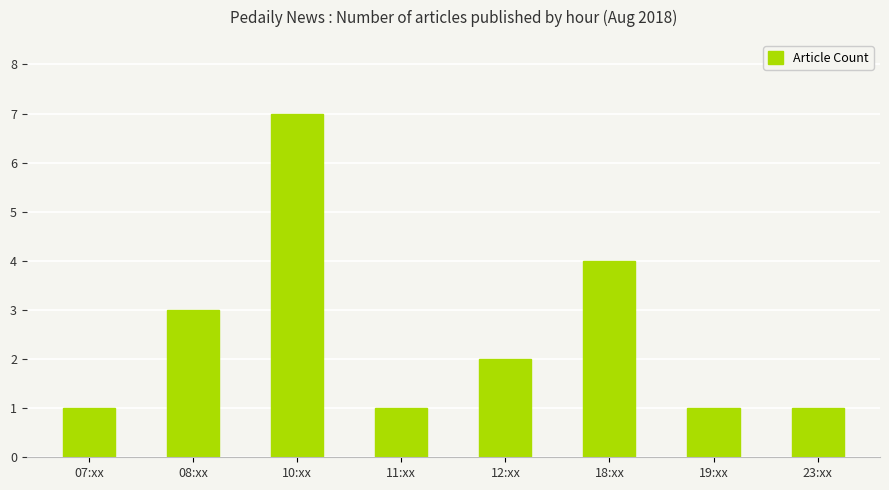

What is the label of the 4th bar from the right?

12:xx